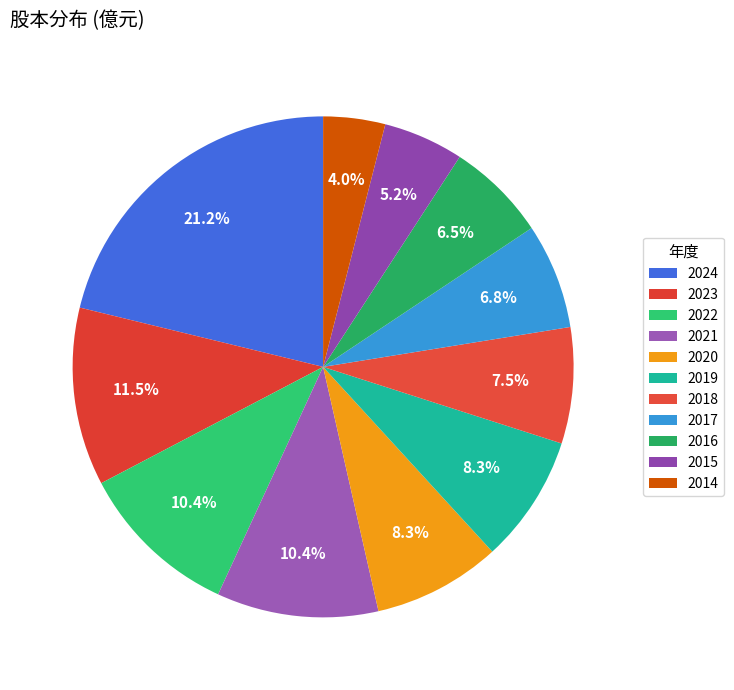

How many slices are in this pie chart?

11